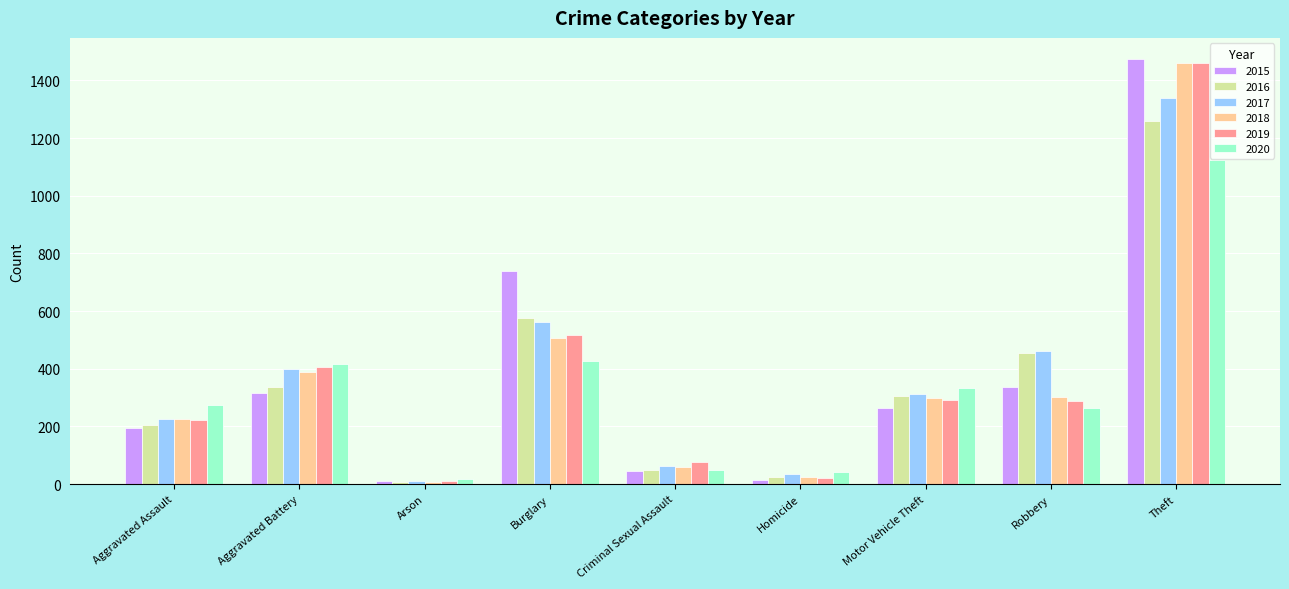

At which category does the chart reach its peak across all series?

Theft